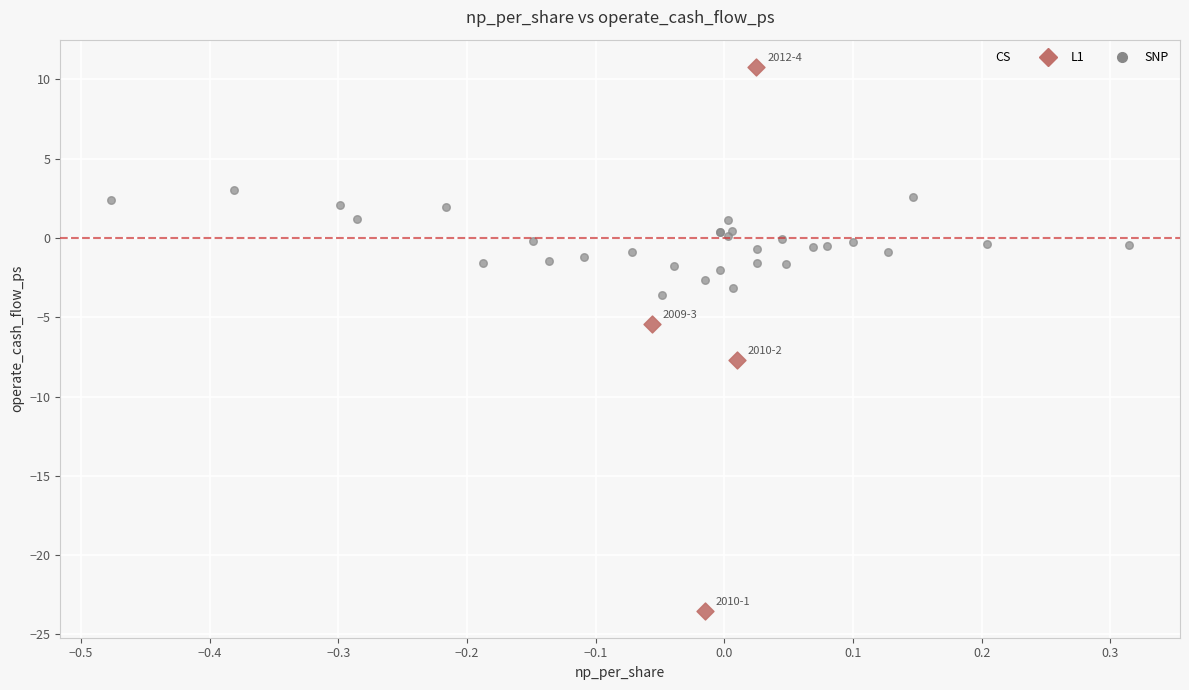

Which series has the largest Y range (max minus min)?

L1